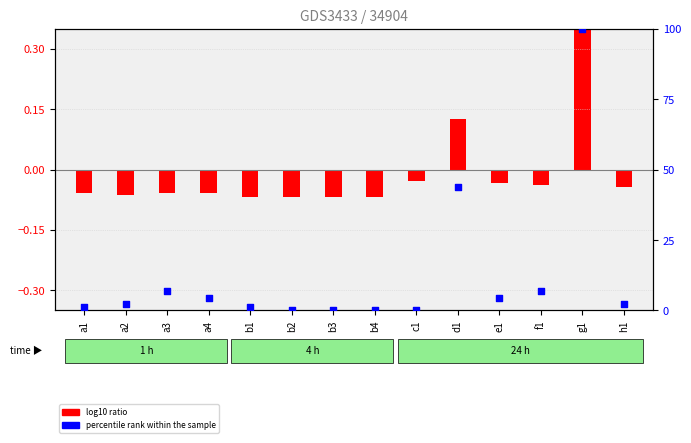

At which category is the sum across all series the highest?

g1